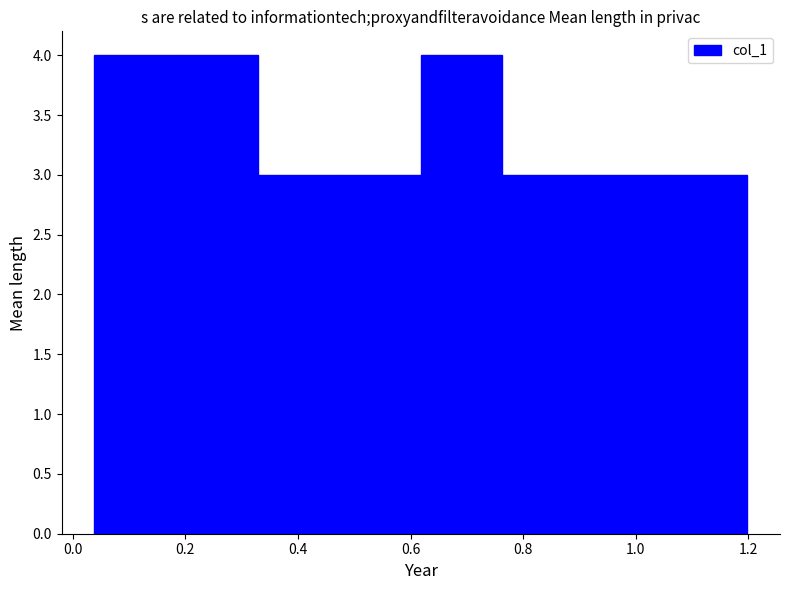

Reading left to right, list every bar in this chart as the range it spans on the x-axis followed by its height. Neither the bar edges nor the heights are printed on the chart, so give them approximately, as read against the axes.

0.04 to 0.18: 4
0.18 to 0.32: 4
0.32 to 0.48: 3
0.48 to 0.62: 3
0.62 to 0.76: 4
0.76 to 0.90: 3
0.90 to 1.06: 3
1.06 to 1.20: 3